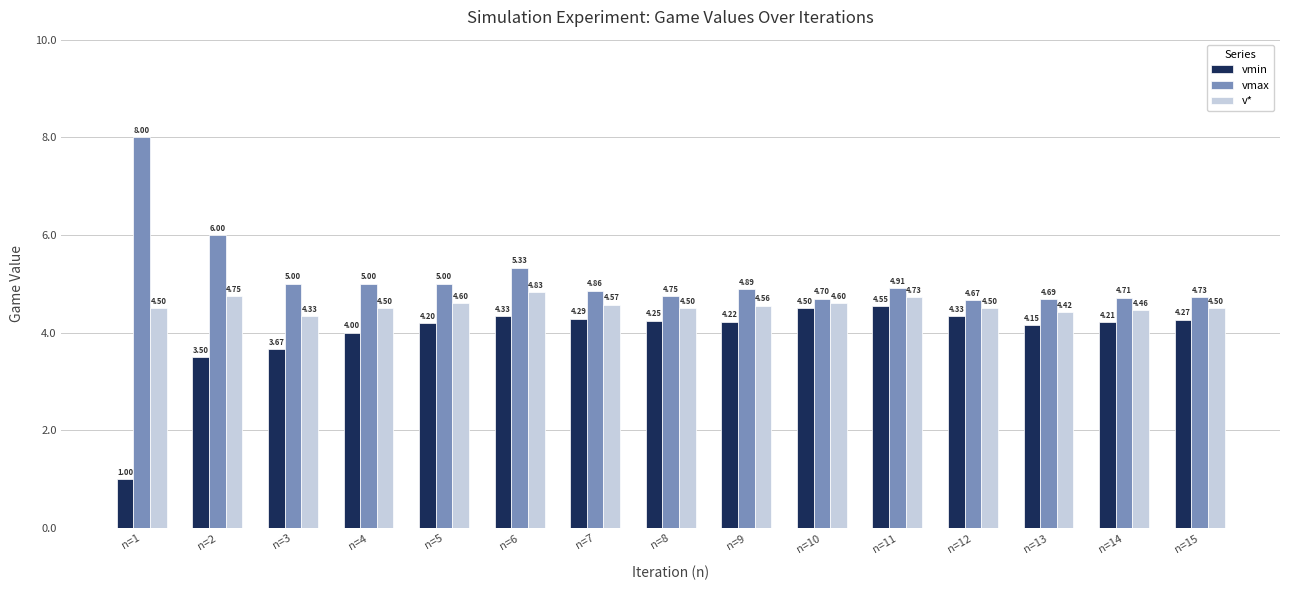

At which category is the sum across all series the highest?

n=6